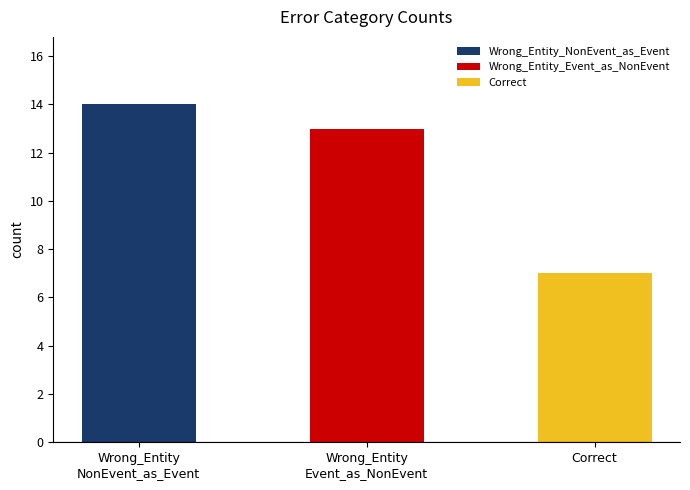

What is the difference between the maximum and minimum values?

7